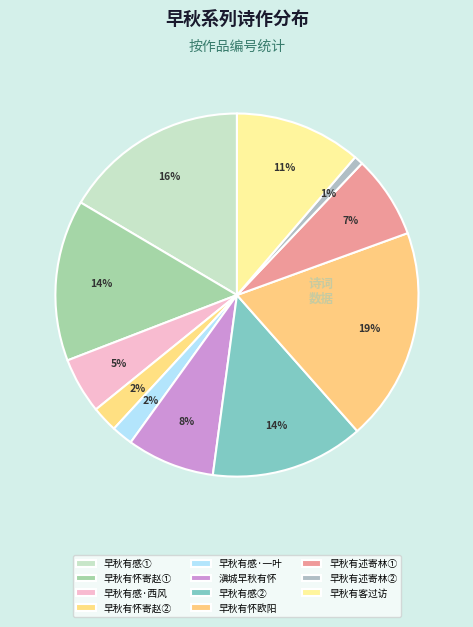

How many slices are in this pie chart?

11